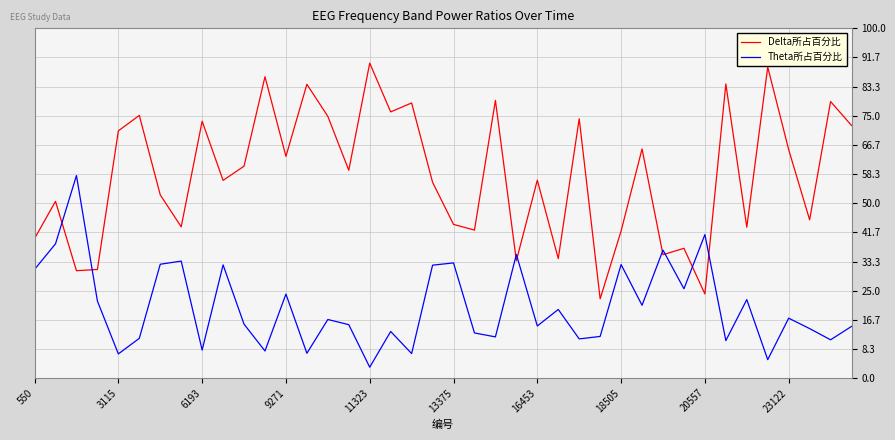

Rank the series by their average value, from highest to lowest.

Delta所占百分比, Theta所占百分比